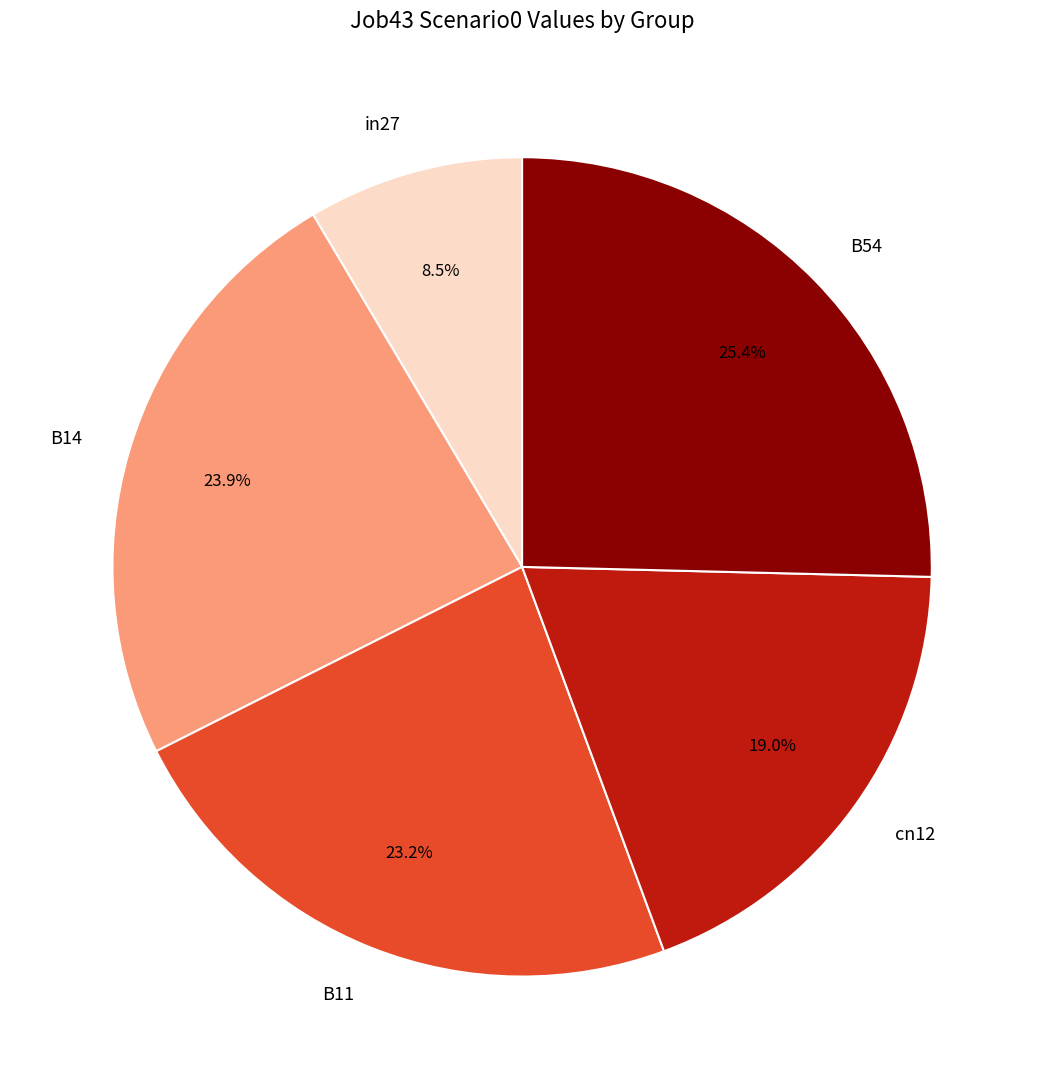

The B11 slice represents 23% of the pie. True or false?

True